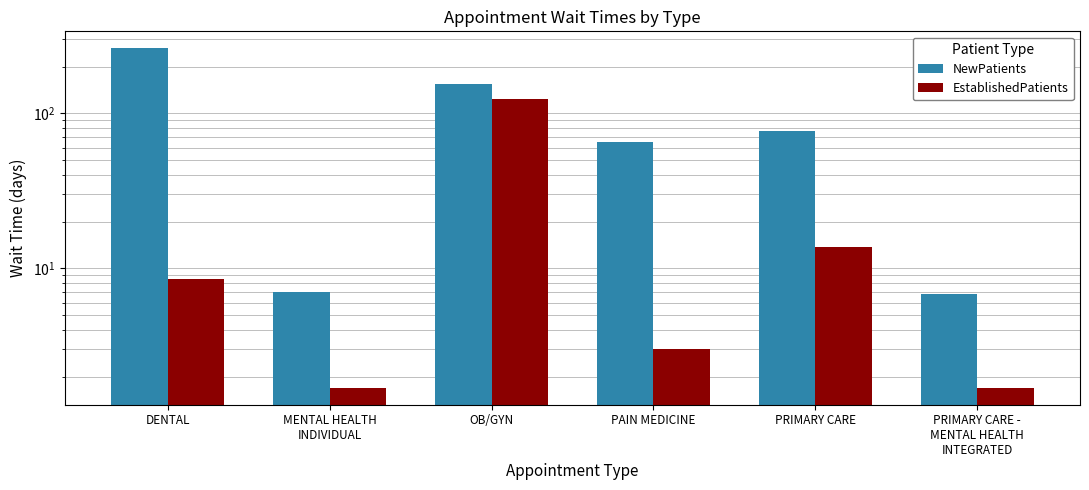

The NewPatients series shows 11.2 at PRIMARY CARE -
MENTAL HEALTH
INTEGRATED. True or false?

False